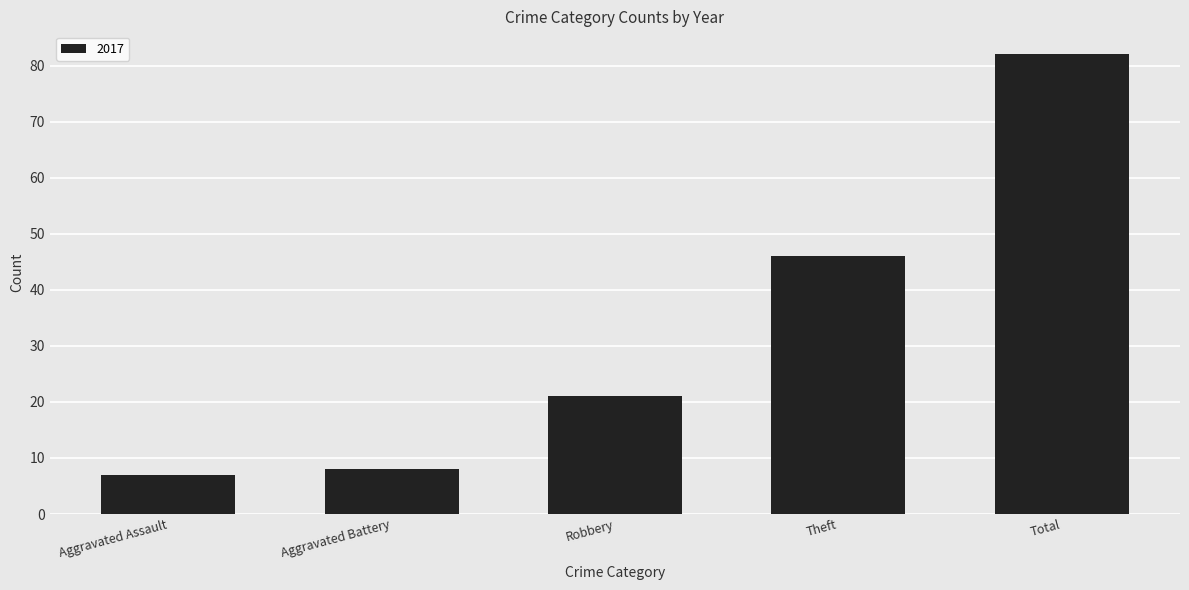

Approximately how many times larger is the value at Theft compared to Robbery?

2.2